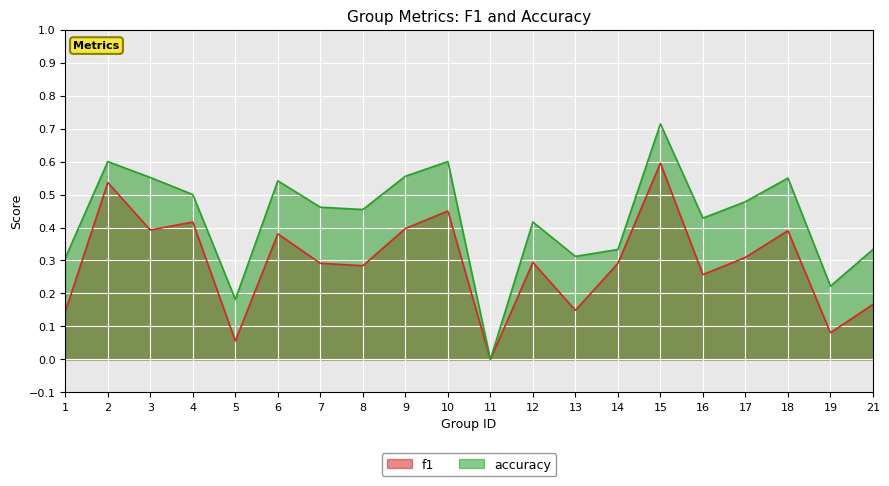

How many distinct data groups are displayed?

2